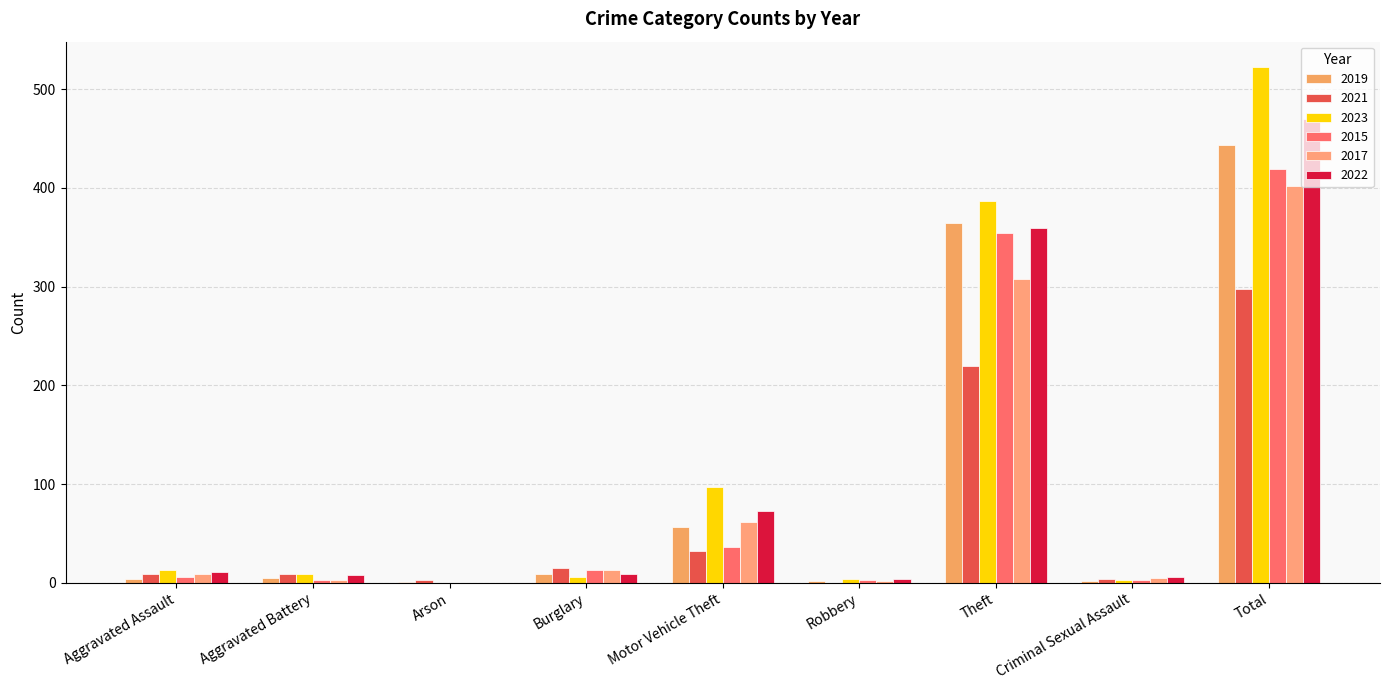

Which series changed the most between Aggravated Assault and Criminal Sexual Assault?

2023